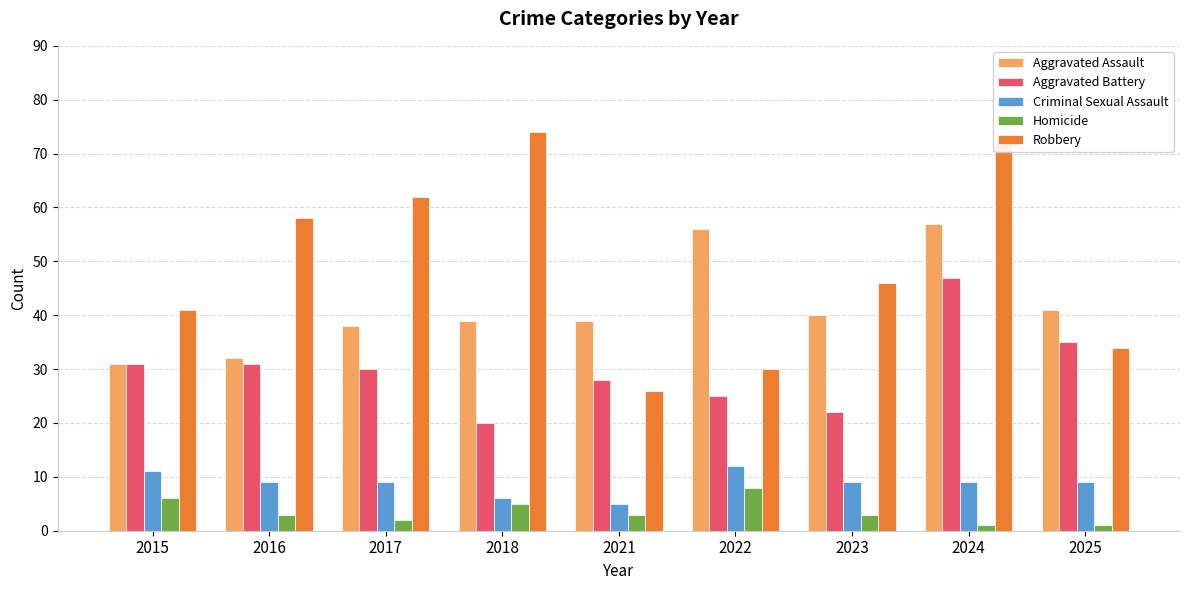

The Aggravated Battery series shows 43 at 2022. True or false?

False